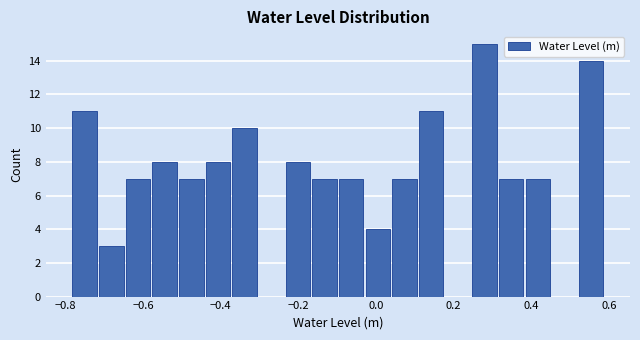

Around what value on the x-axis is the tallest bar? Give the approximate position of its centre, as read against the axis.

0.28